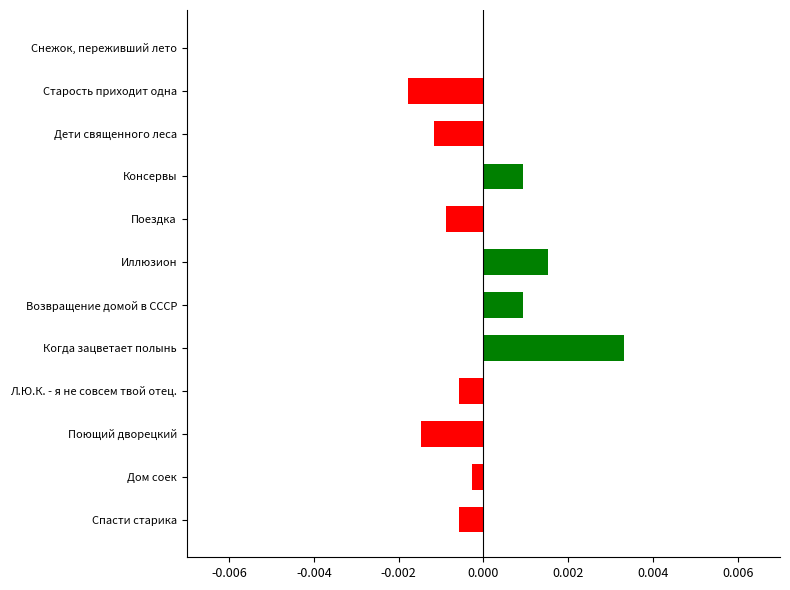

Are the bars horizontal?

Yes